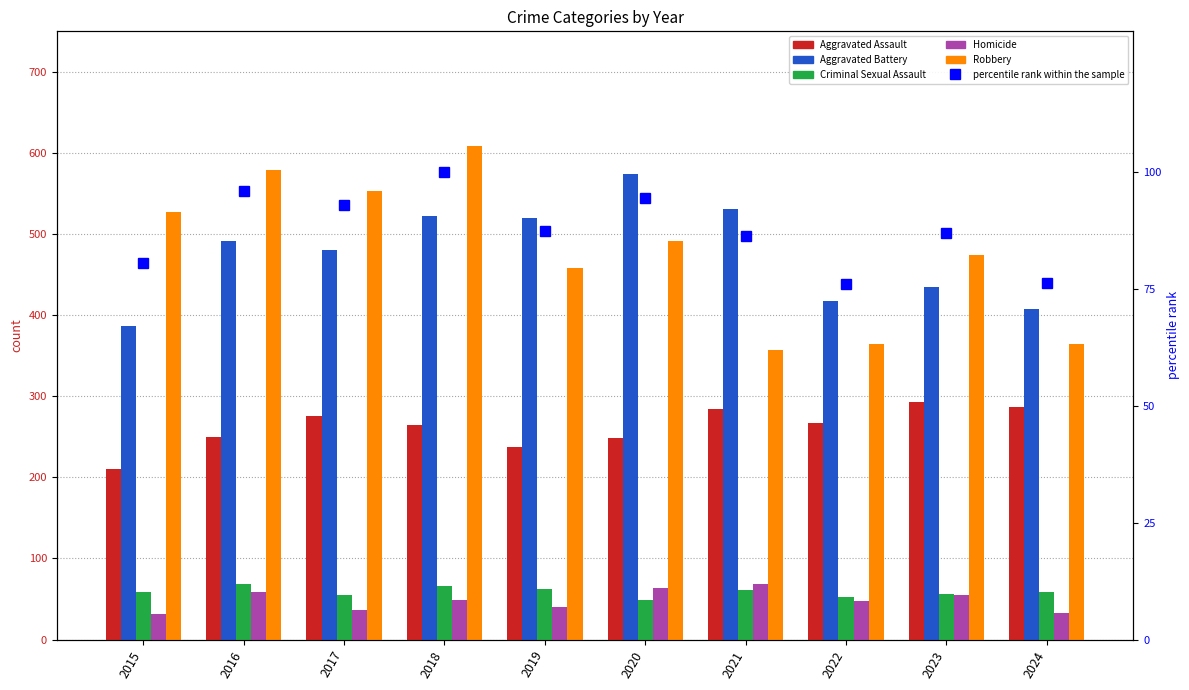

The value of percentile rank within the sample at 2018 is 100.0. True or false?

True